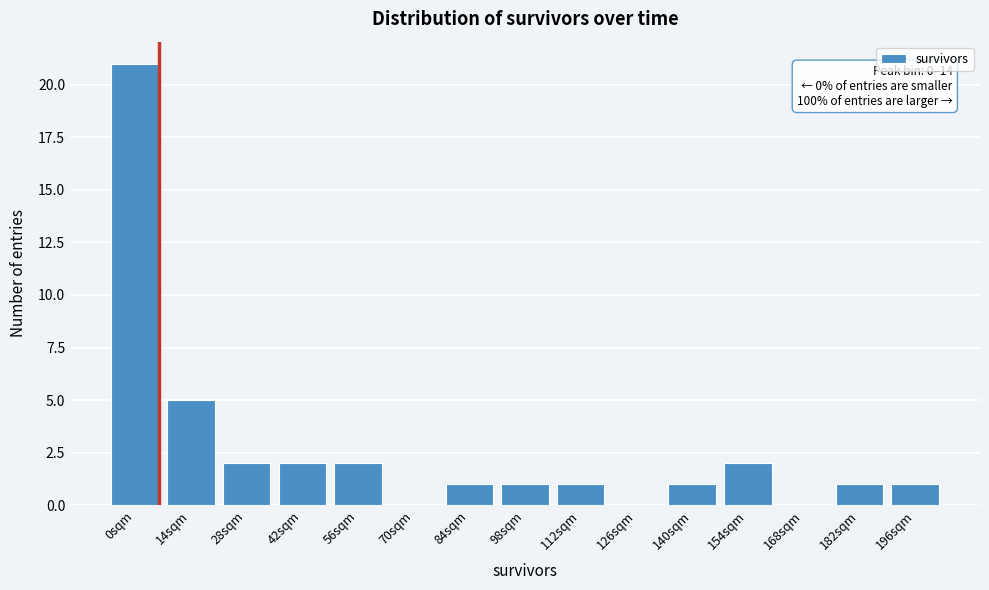

Reading left to right, what are all the values shown in this chart?

0sqm=21	14sqm=5	28sqm=2	42sqm=2	56sqm=2	70sqm=0	84sqm=1	98sqm=1	112sqm=1	126sqm=0	140sqm=1	154sqm=2	168sqm=0	182sqm=1	196sqm=1